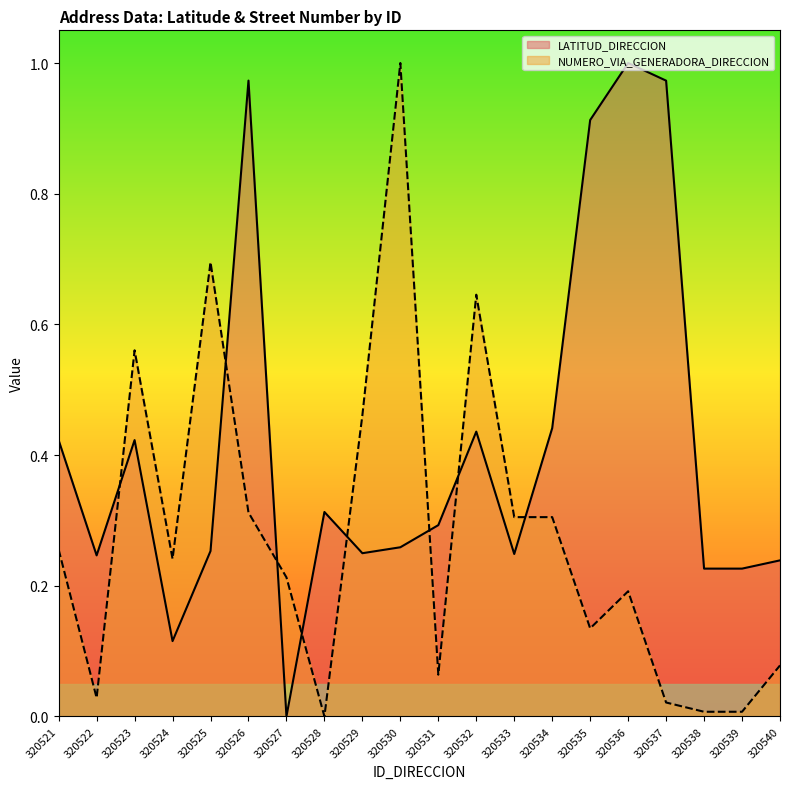

What is the value of the NUMERO_VIA_GENERADORA_DIRECCION point at the 15th from the left?

0.1